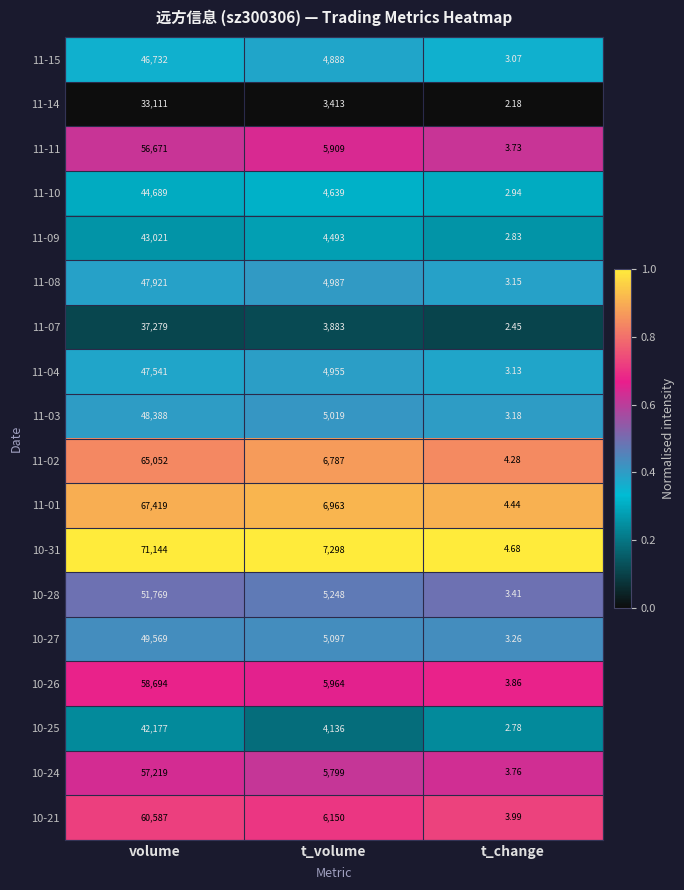

What is the total value across all series at t_volume?

95628.0